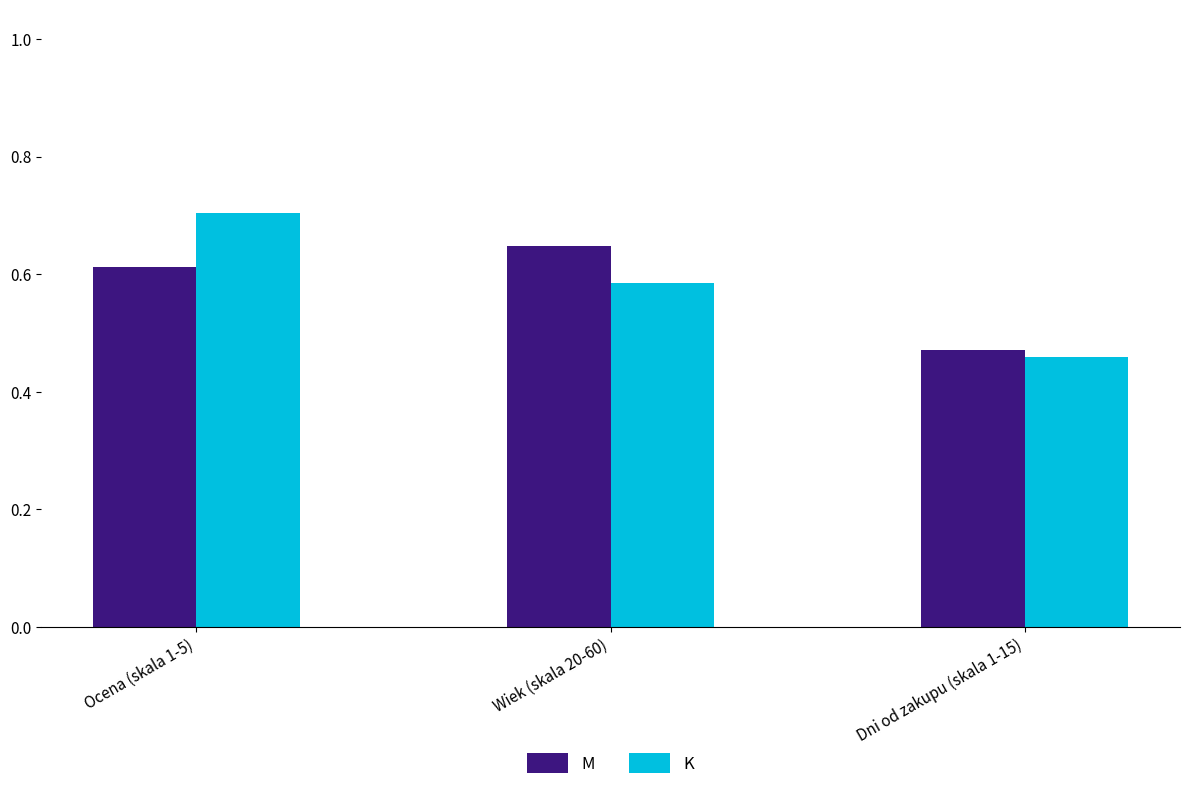

Where is M nearest to the value 0?

Dni od zakupu (skala 1-15)